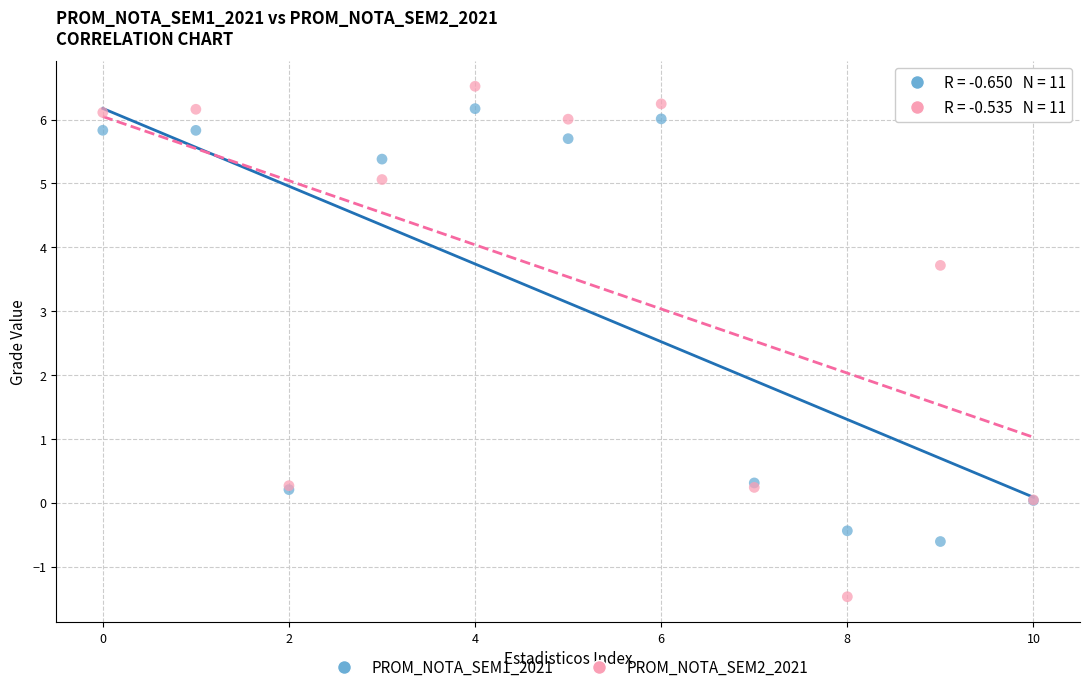

Which series contains the highest Y value?

PROM_NOTA_SEM2_2021